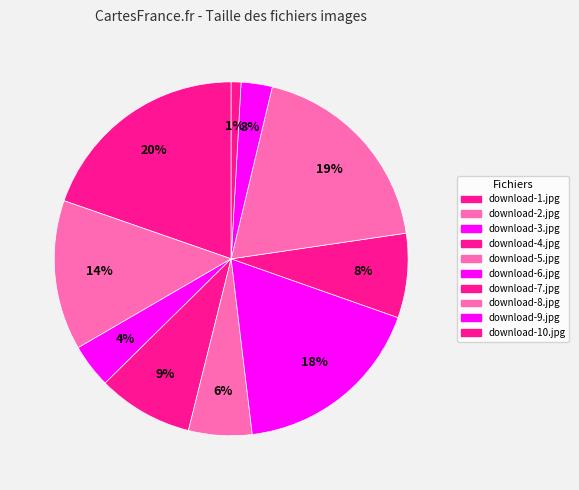

How many slices are in this pie chart?

10